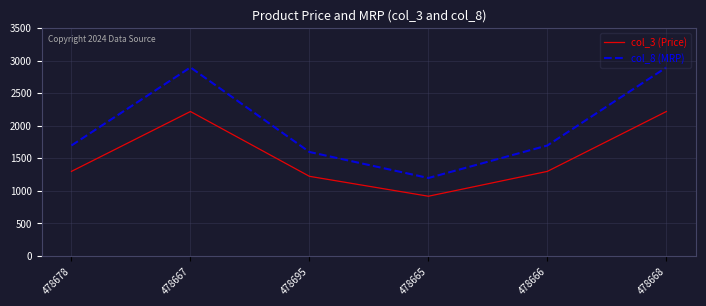

What is the sum of the col_8 (MRP) values at 478666 and 478667?

4596